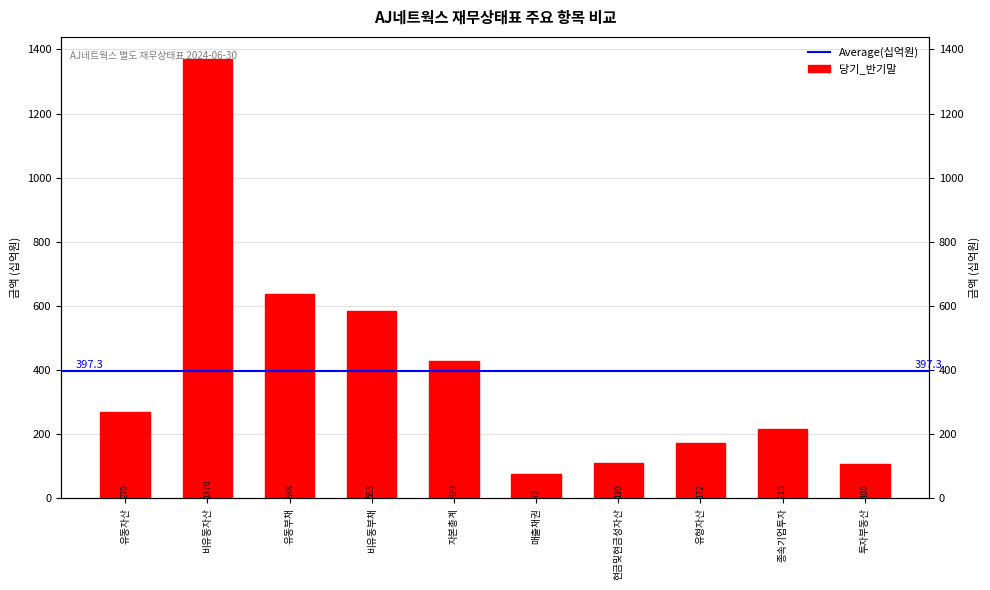

What is the label of the 6th bar from the left?

매출채권